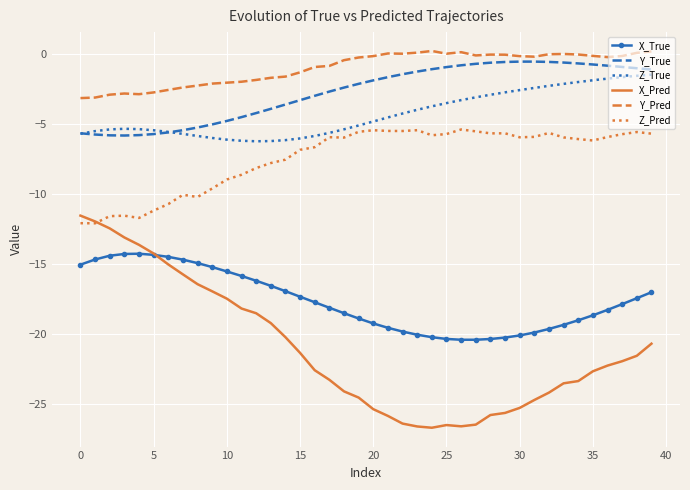

True or false: X_Pred and Y_Pred cross at least once.

False